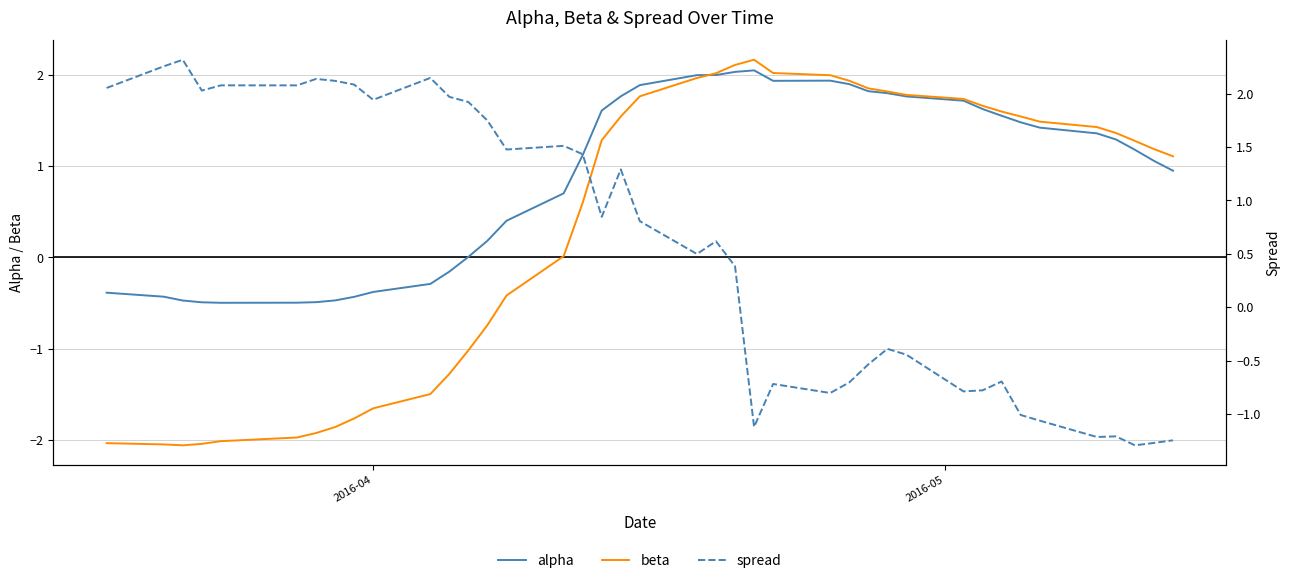

What is the highest value of the beta series?

2.2